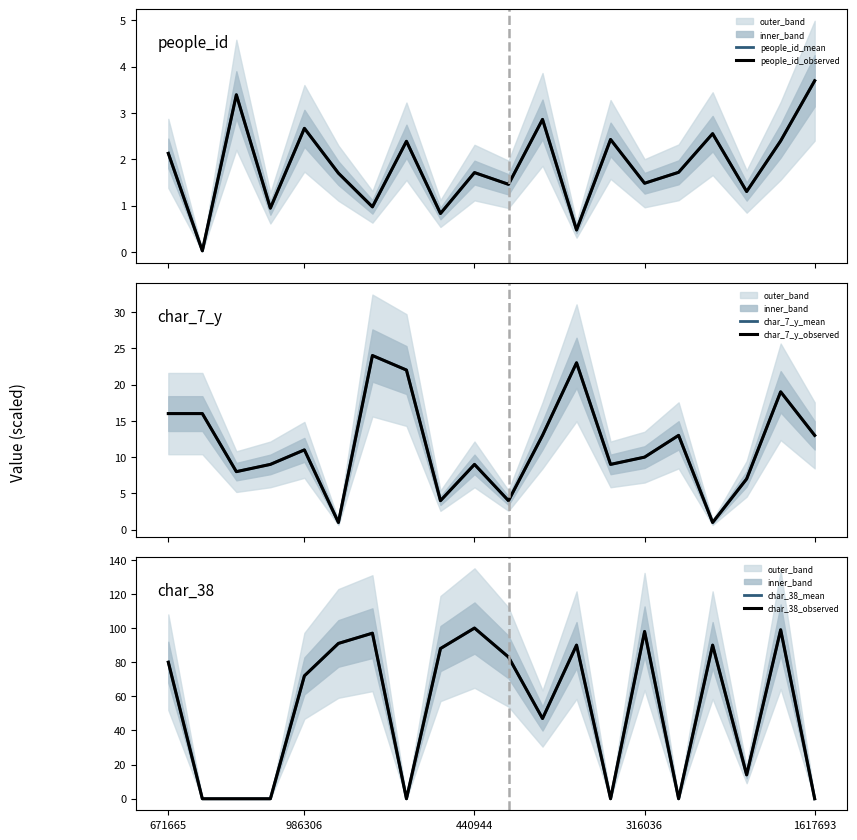

What is the average value of the char_38_mean series?

52.5